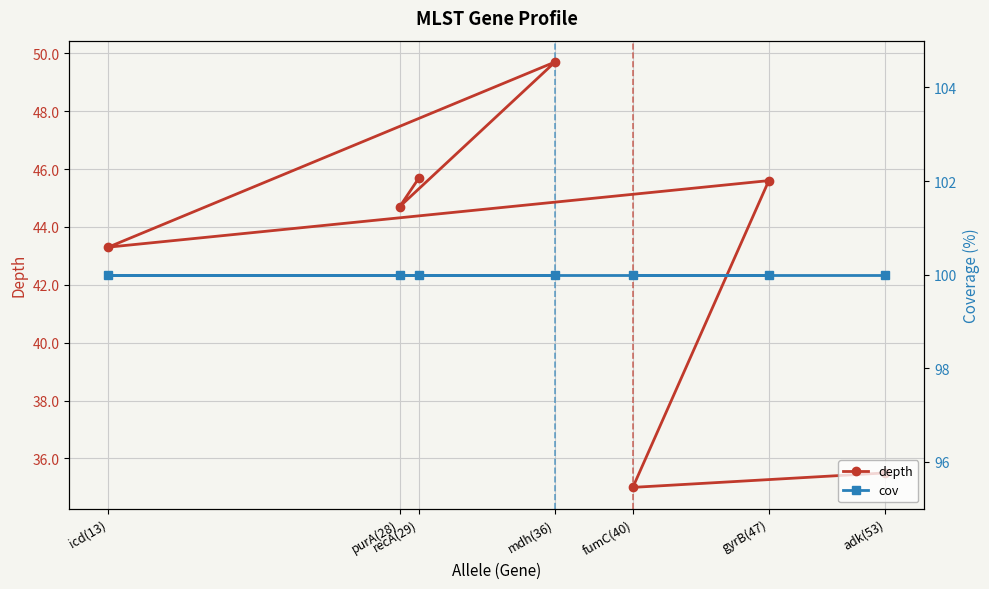

Which category has the highest value in the depth series?

mdh(36)